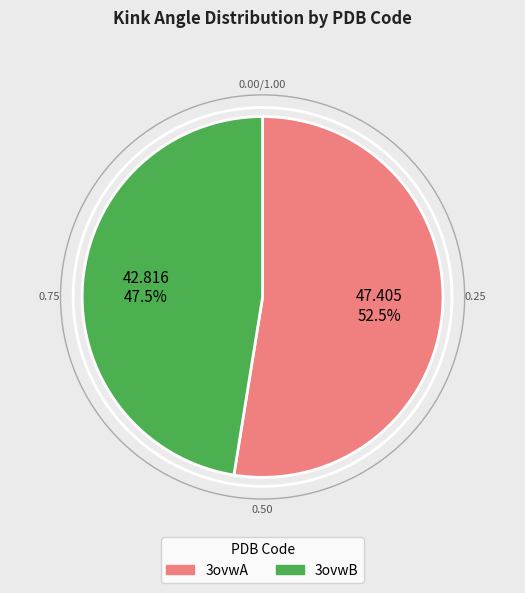

Which slice is the largest?

3ovwA